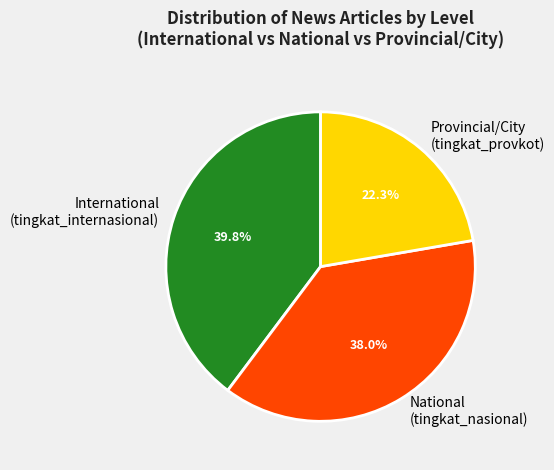

Is there any slice that represents more than half of the pie?

No